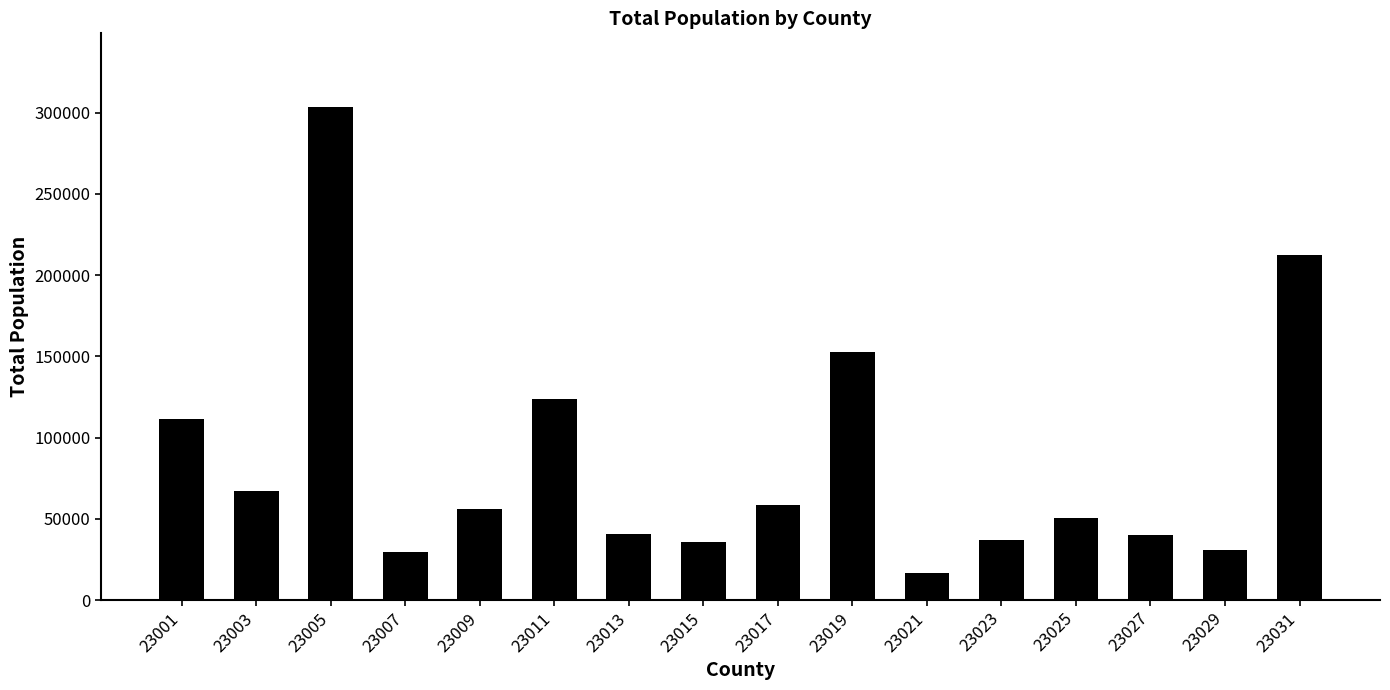

What value does the data have at 23015?

35466